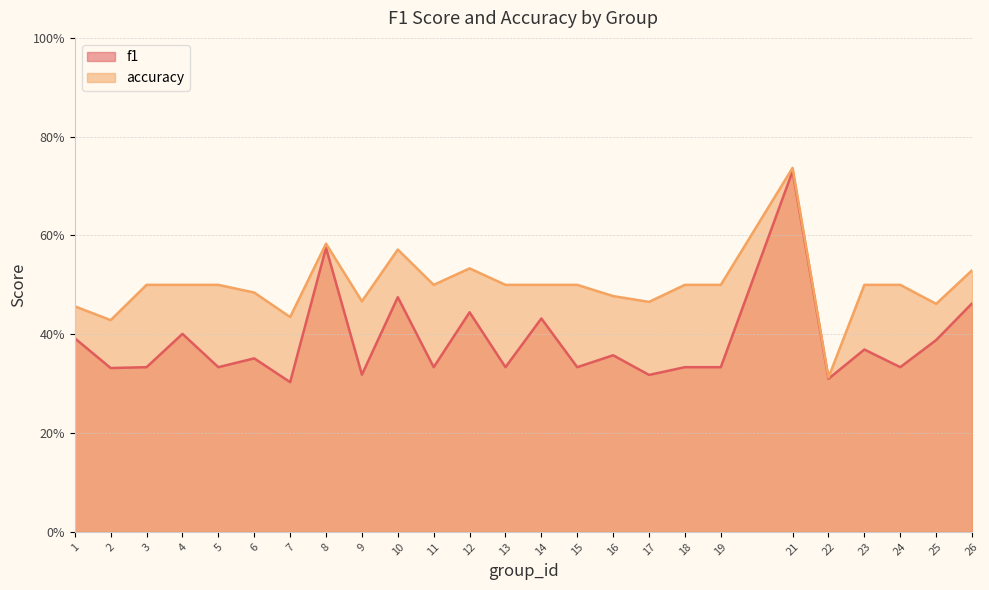

What is the difference between the highest and lowest values at 1?

0.1